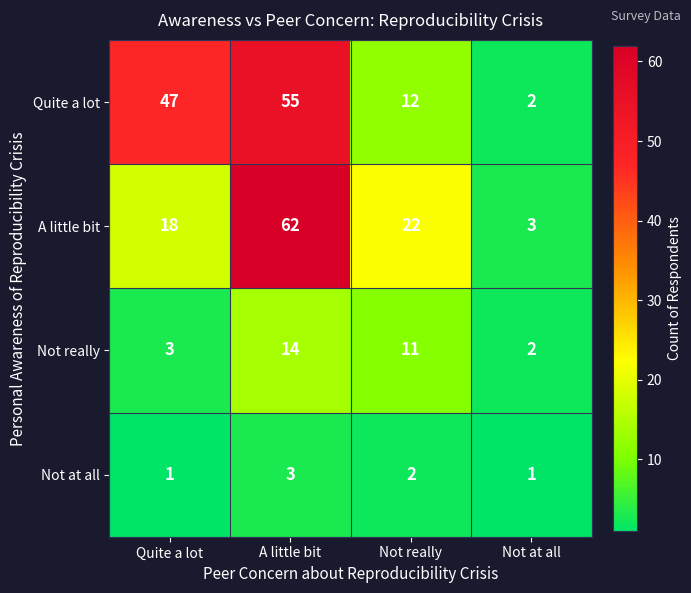

What is the total value across all series at Not at all?

8